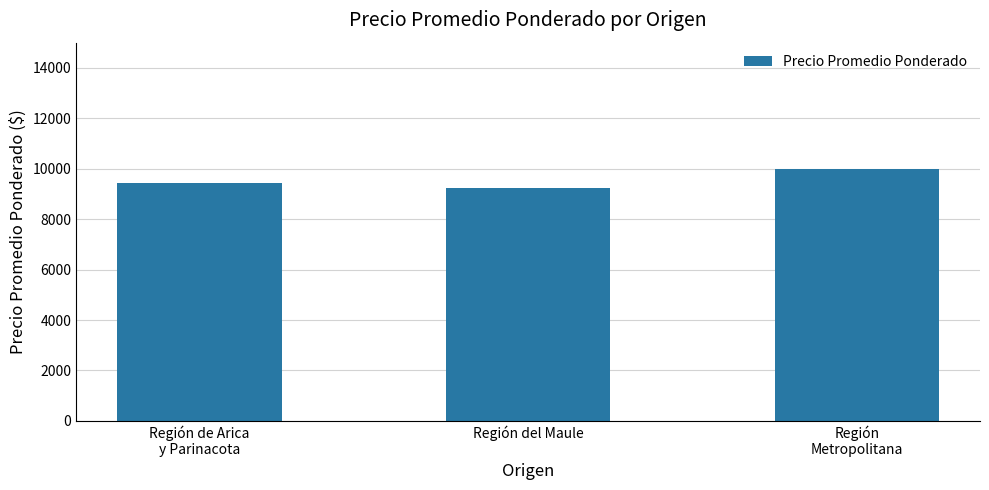

List the labels in order of value, smallest first.

Región del Maule, Región de Arica
y Parinacota, Región
Metropolitana